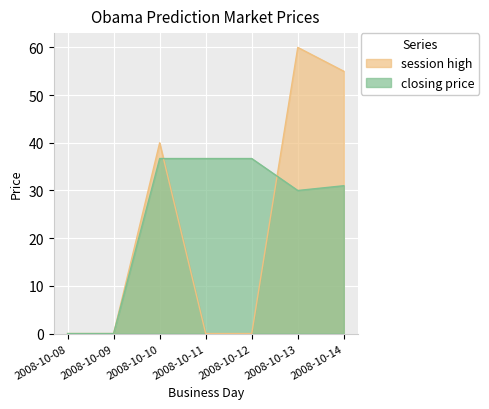

What is the maximum value shown in the chart?

60.0